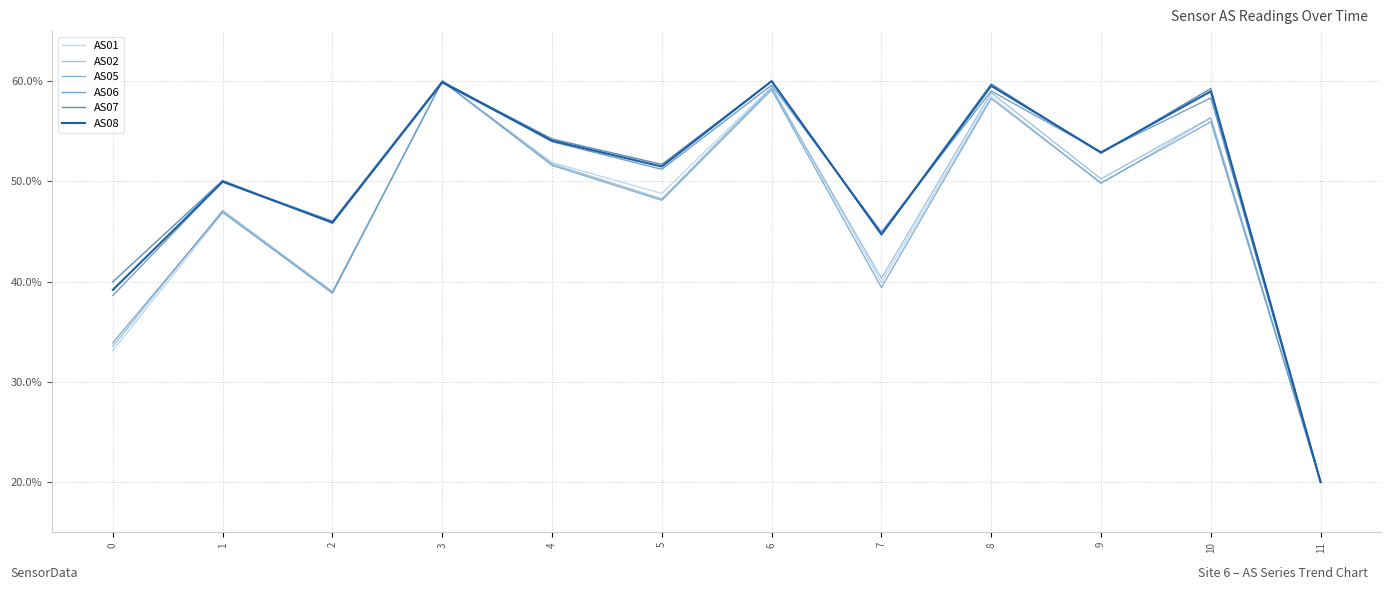

At which category does AS01 reach its first local valley?

2